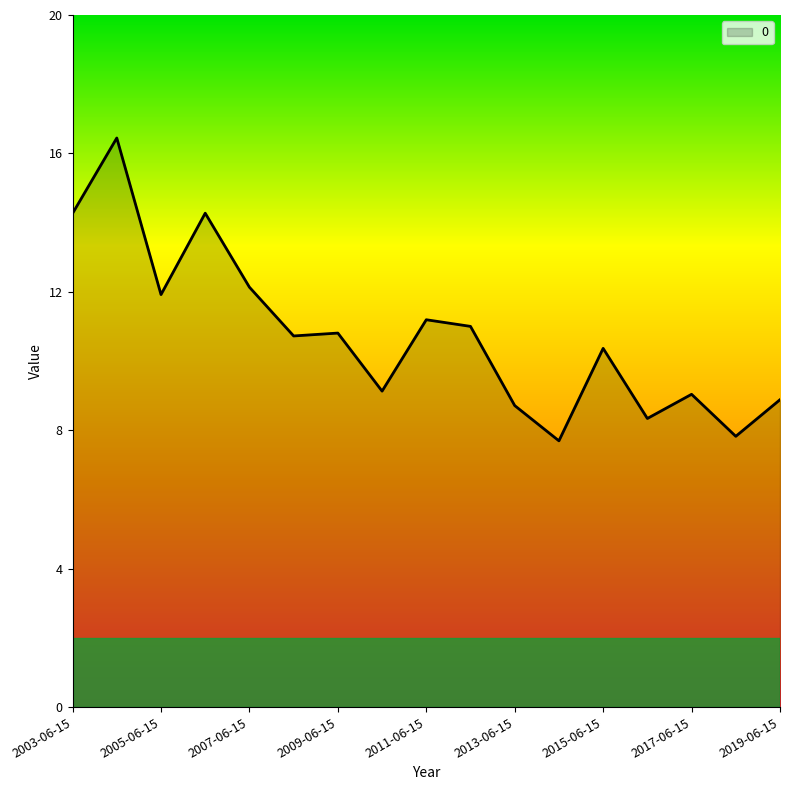

What is the difference between the maximum and minimum values?

8.8